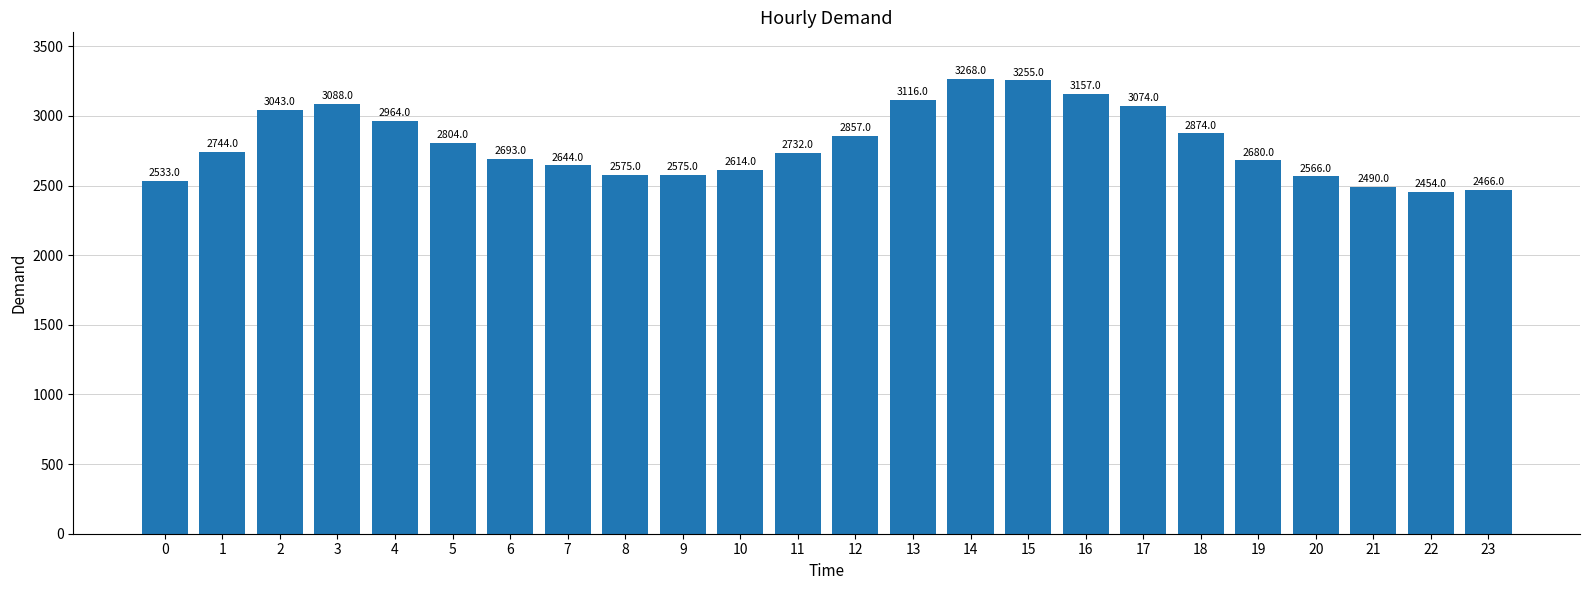

What is the average value?

2803